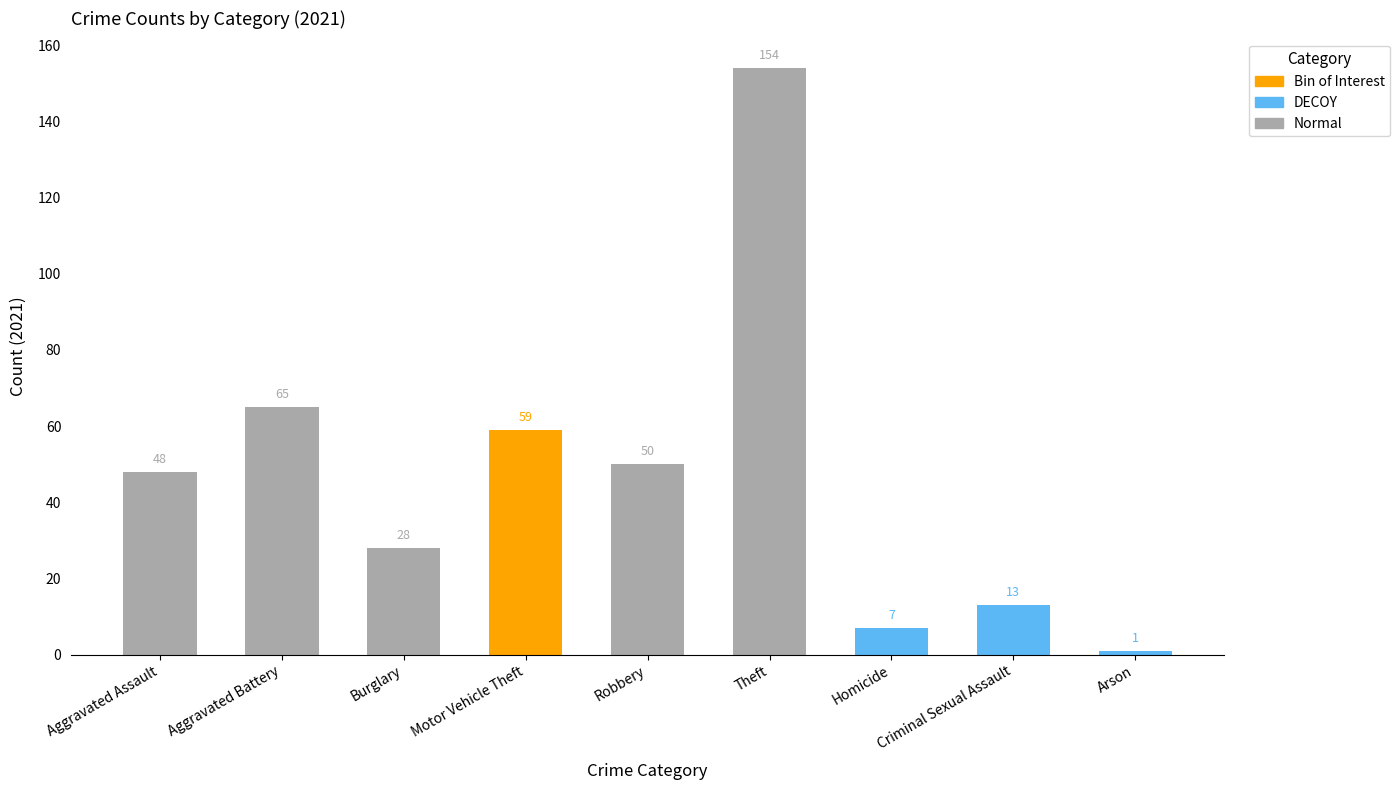

The 2016 series shows 21 at Motor Vehicle Theft. True or false?

False